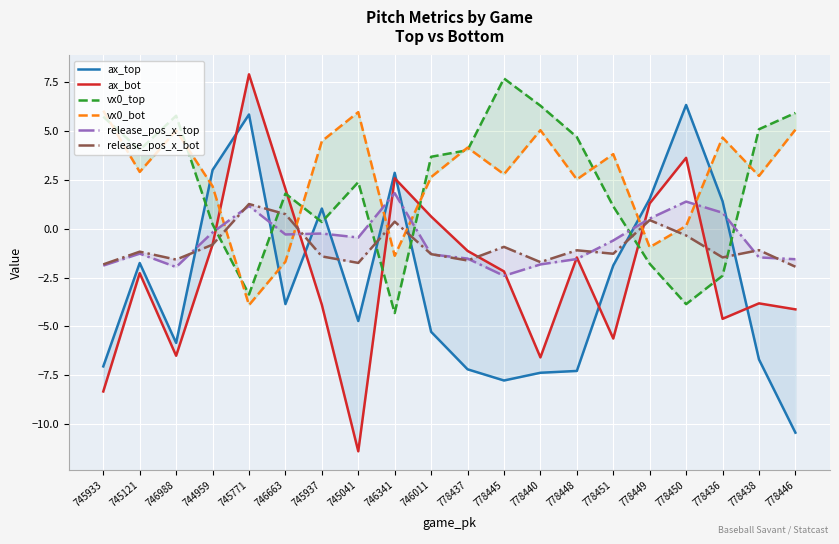

Reading left to right, transcribe all the data shown in this chart.

ax_top: 745933=-7.0	745121=-1.8	746988=-5.8	744959=3.0	745771=5.8	746663=-3.9	745937=1.0	745041=-4.7	746341=2.9	746011=-5.3	778437=-7.2	778445=-7.8	778440=-7.4	778448=-7.3	778451=-1.9	778449=1.5	778450=6.3	778436=1.4	778438=-6.7	778446=-10.4
ax_bot: 745933=-8.3	745121=-2.3	746988=-6.5	744959=-0.8	745771=7.9	746663=2.0	745937=-3.9	745041=-11.4	746341=2.6	746011=0.6	778437=-1.1	778445=-2.2	778440=-6.6	778448=-1.5	778451=-5.6	778449=1.3	778450=3.6	778436=-4.6	778438=-3.8	778446=-4.1
vx0_top: 745933=5.7	745121=4.0	746988=5.8	744959=0.2	745771=-3.4	746663=1.8	745937=0.3	745041=2.4	746341=-4.3	746011=3.7	778437=4.0	778445=7.7	778440=6.3	778448=4.7	778451=1.1	778449=-1.8	778450=-3.9	778436=-2.4	778438=5.1	778446=5.9
vx0_bot: 745933=6.0	745121=2.9	746988=5.0	744959=2.2	745771=-3.9	746663=-1.7	745937=4.5	745041=6.0	746341=-1.4	746011=2.6	778437=4.2	778445=2.8	778440=5.0	778448=2.5	778451=3.8	778449=-0.9	778450=0.1	778436=4.7	778438=2.7	778446=5.1
release_pos_x_top: 745933=-1.9	745121=-1.3	746988=-2.0	744959=-0.2	745771=1.2	746663=-0.3	745937=-0.2	745041=-0.5	746341=1.8	746011=-1.3	778437=-1.5	778445=-2.4	778440=-1.8	778448=-1.6	778451=-0.6	778449=0.5	778450=1.4	778436=0.8	778438=-1.5	778446=-1.6
release_pos_x_bot: 745933=-1.8	745121=-1.2	746988=-1.6	744959=-0.8	745771=1.3	746663=0.7	745937=-1.4	745041=-1.8	746341=0.4	746011=-1.3	778437=-1.6	778445=-0.9	778440=-1.7	778448=-1.1	778451=-1.3	778449=0.4	778450=-0.3	778436=-1.5	778438=-1.1	778446=-1.9